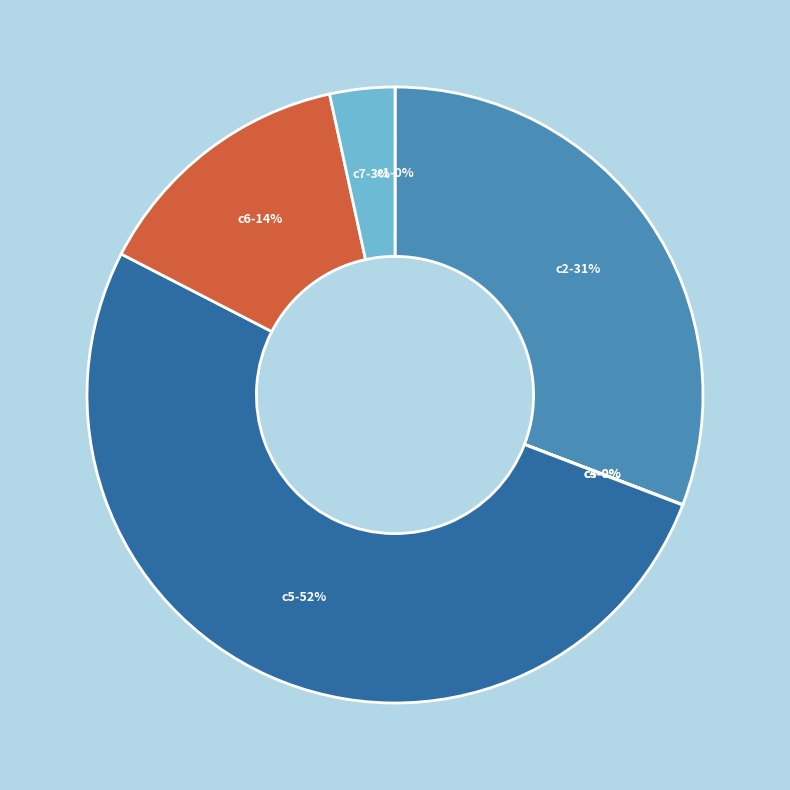

To the nearest percent, what is the difference between the largest and smallest slice percentages?

52%